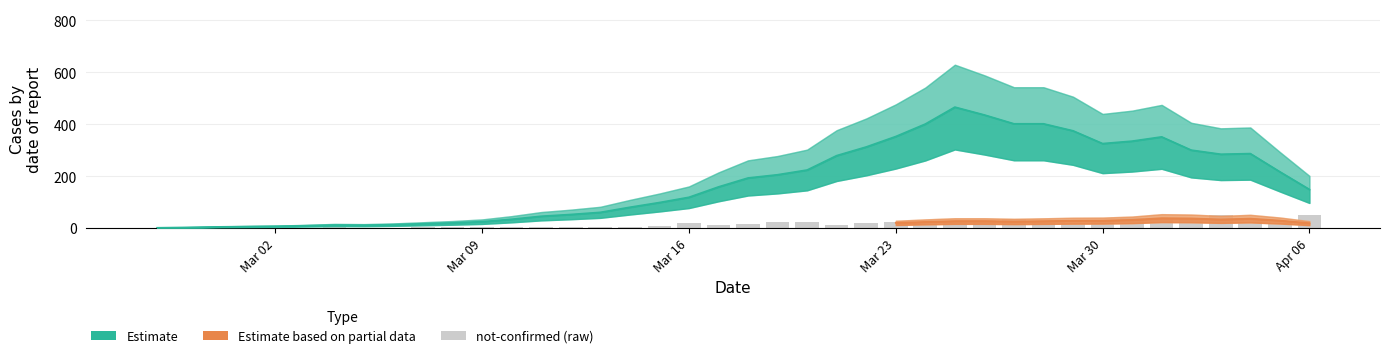

Count the number of categories in the chart.

40